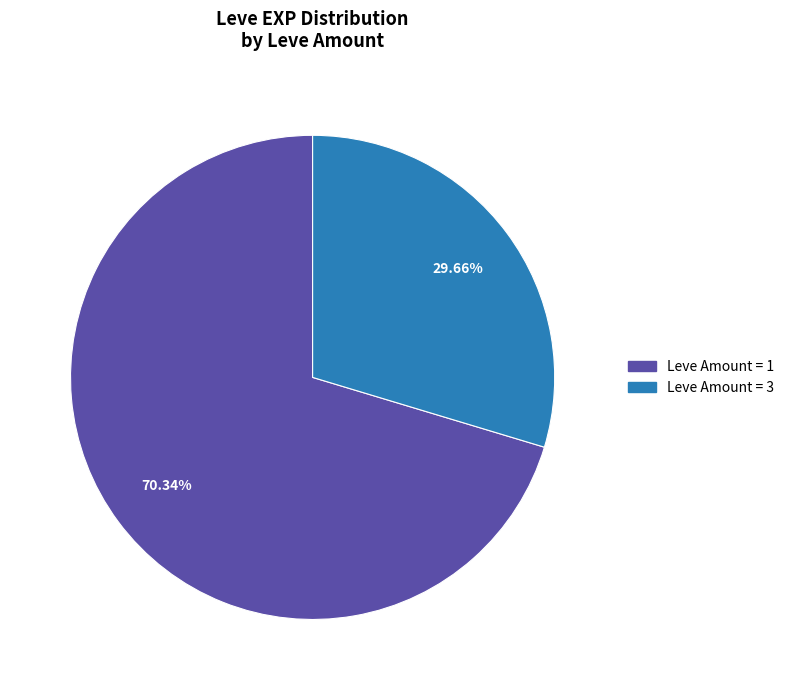

Is there a majority slice in this chart?

Yes